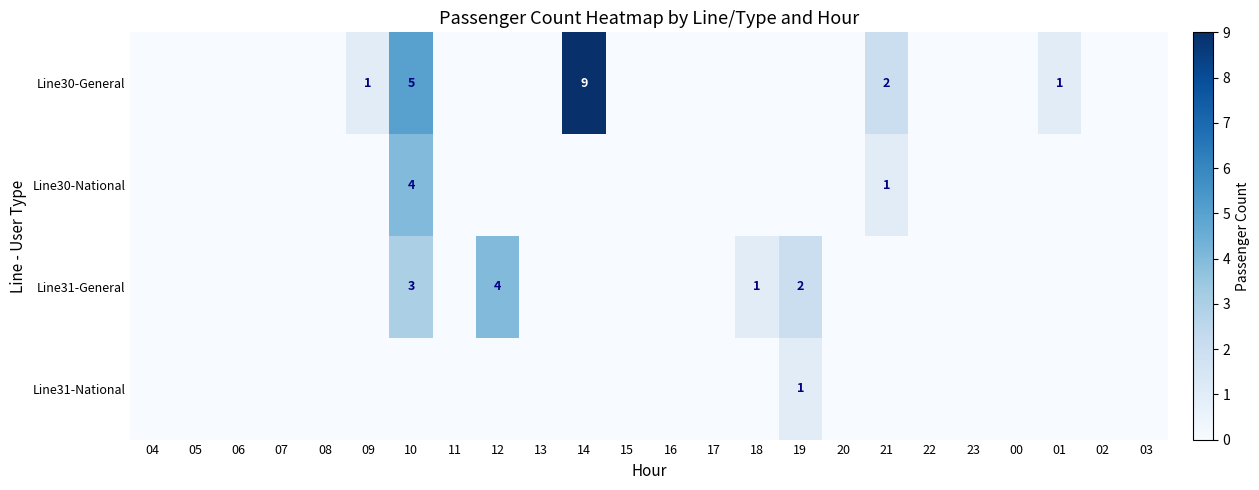

True or false: Line30-General has a value of 2 at 21.

True